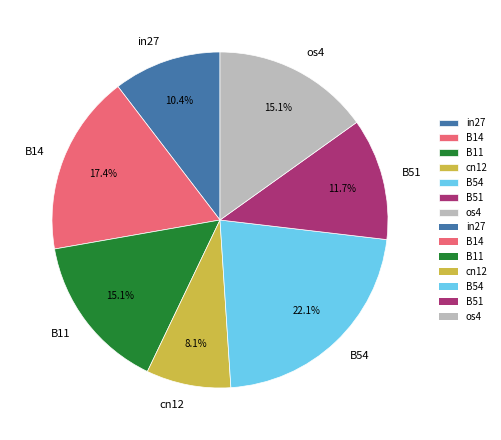

What percentage is the B14 slice, to the nearest percent?

17%